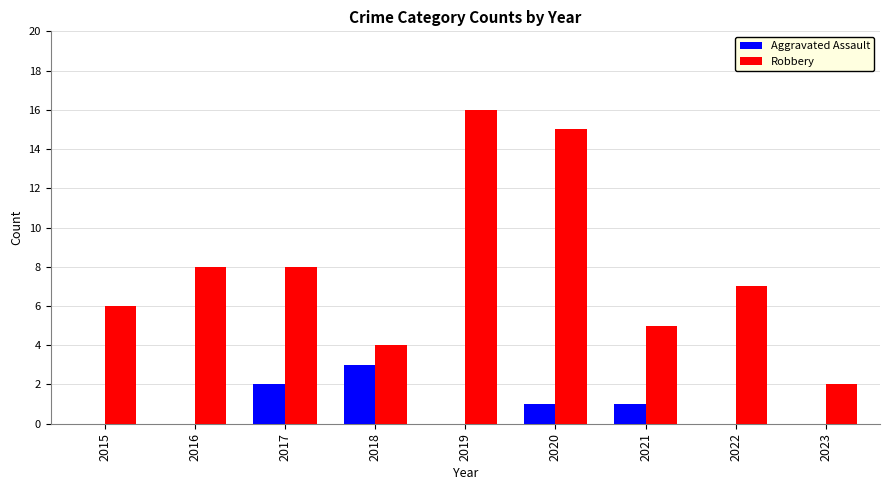

Is the value of Aggravated Assault at 2018 greater than the value of Robbery at 2017?

No